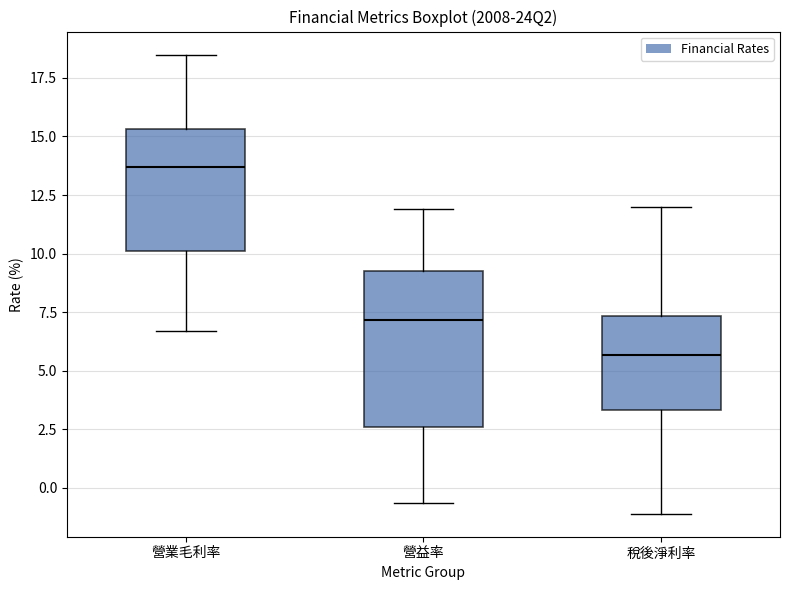

Where does the lower whisker of the box for 稅後淨利率 end on the y-axis? The values are not printed on the chart, so give them approximately, as read against the axis.

-1.0